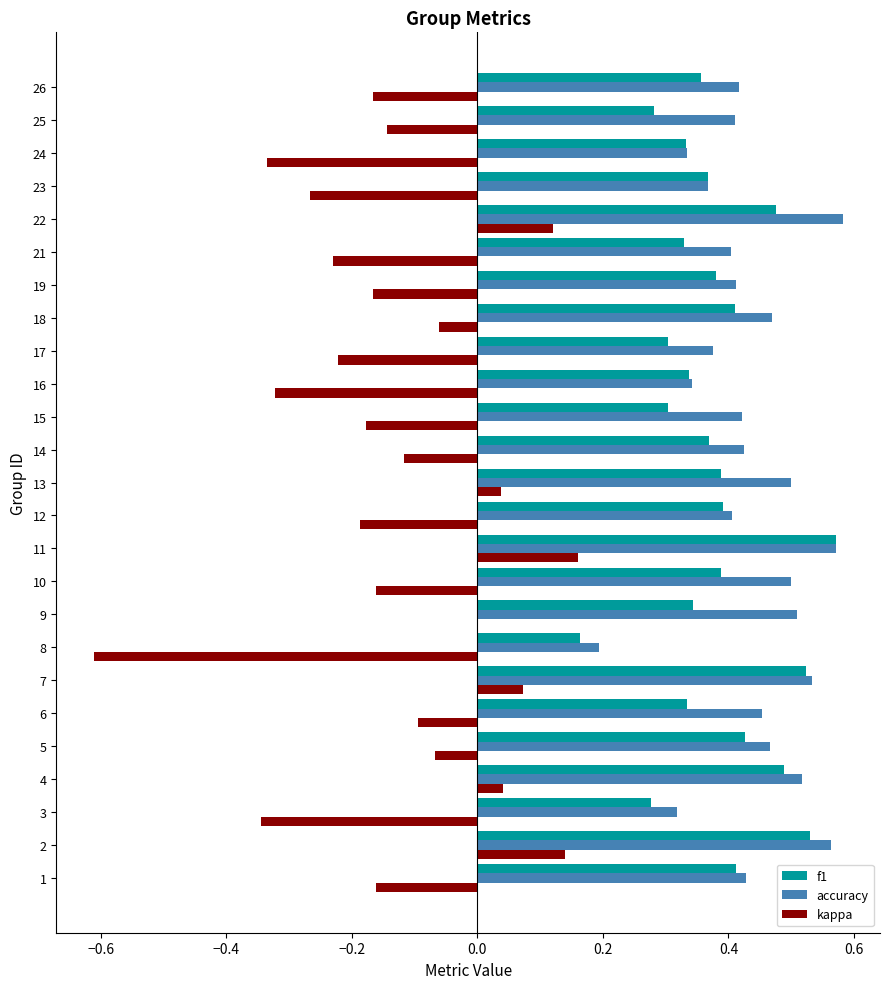

At which category is the sum across all series the highest?

11